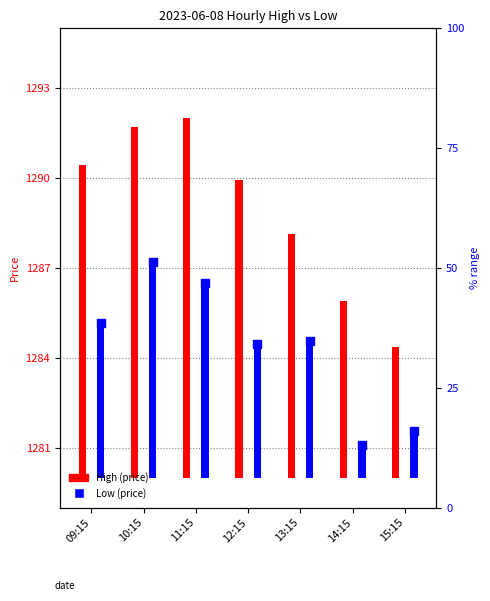

Which series contains the lowest Y value?

Low